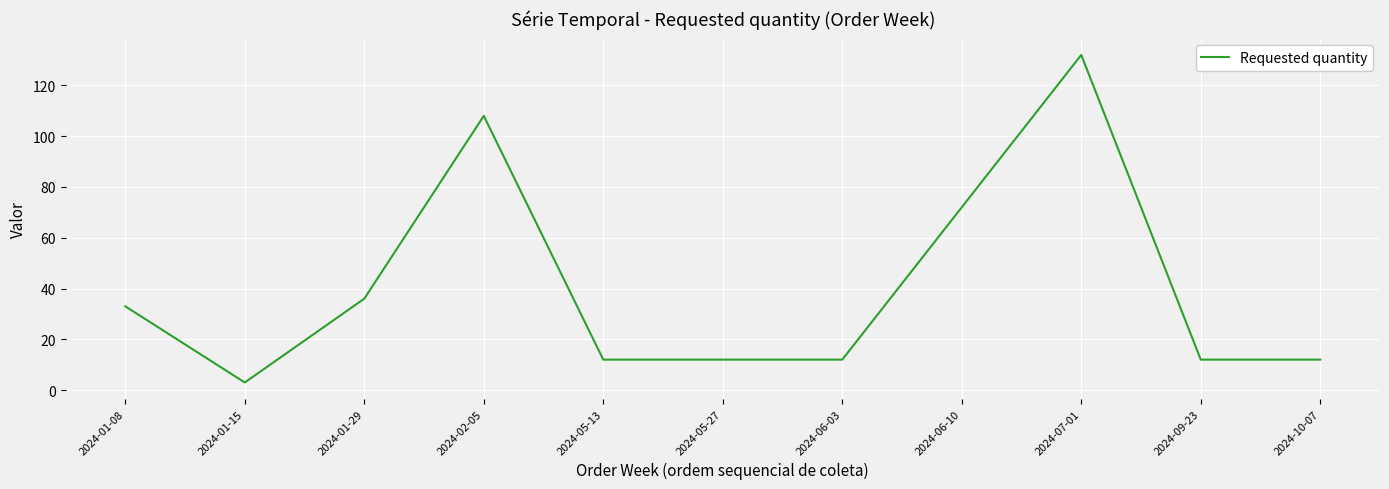

What is the greatest value displayed?

132